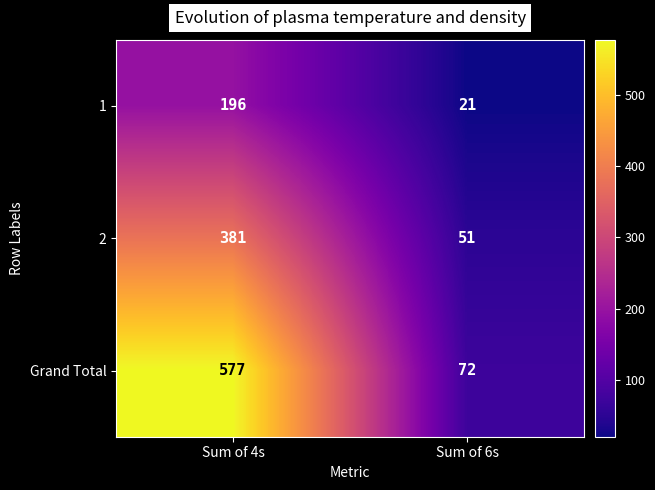

Between Sum of 4s and Sum of 6s, which series saw the biggest shift?

Grand Total